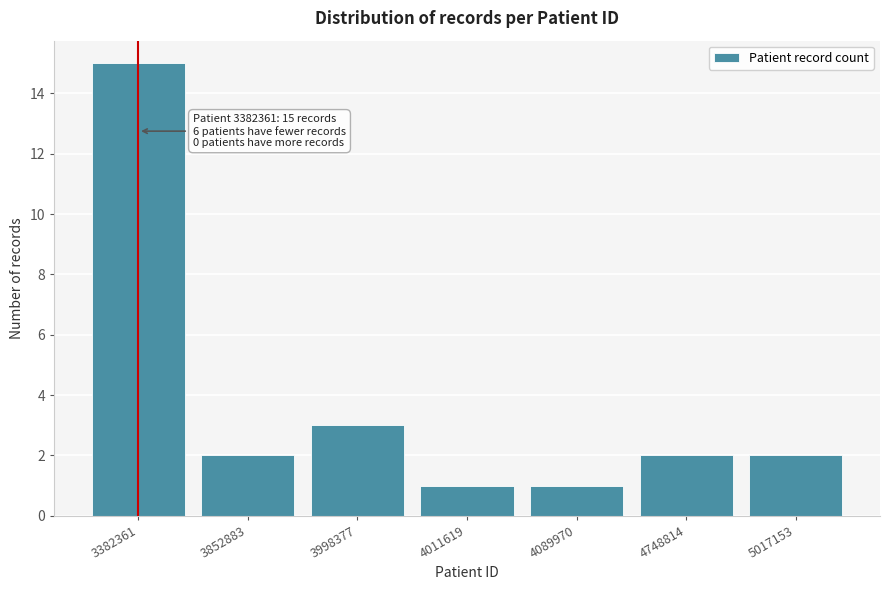

Reading right to left, what are all the values shown in this chart?

2	2	1	1	3	2	15